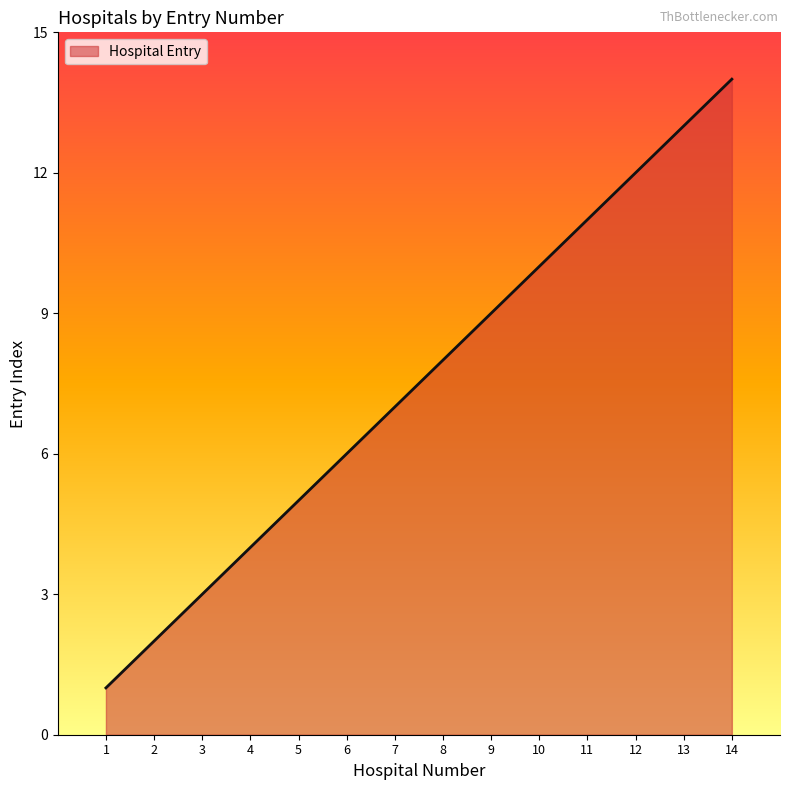

What is the sum of all values?

105